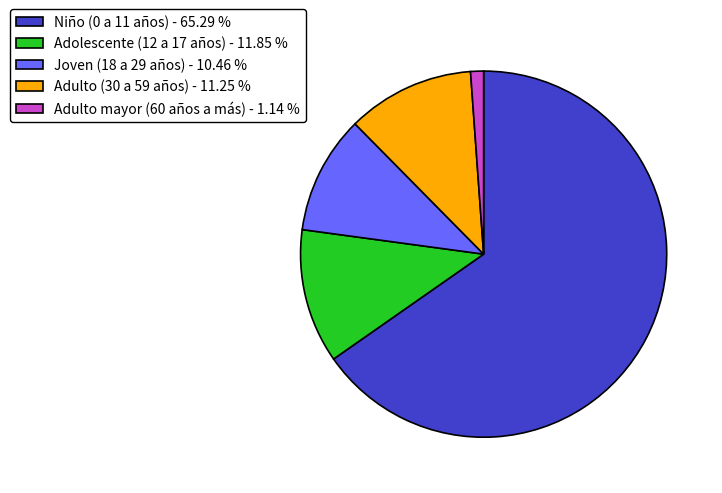

Is the sum of Adulto (30 a 59 años) - 11.25 % and Adulto mayor (60 años a más) - 1.14 % greater than half?

No